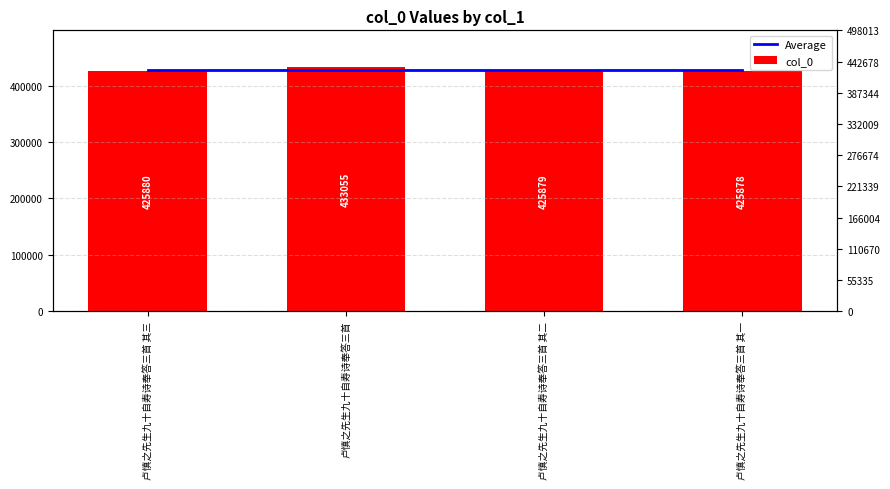

Which category has the lowest value in the col_0 series?

卢慎之先生九十自寿诗奉答三首 其一